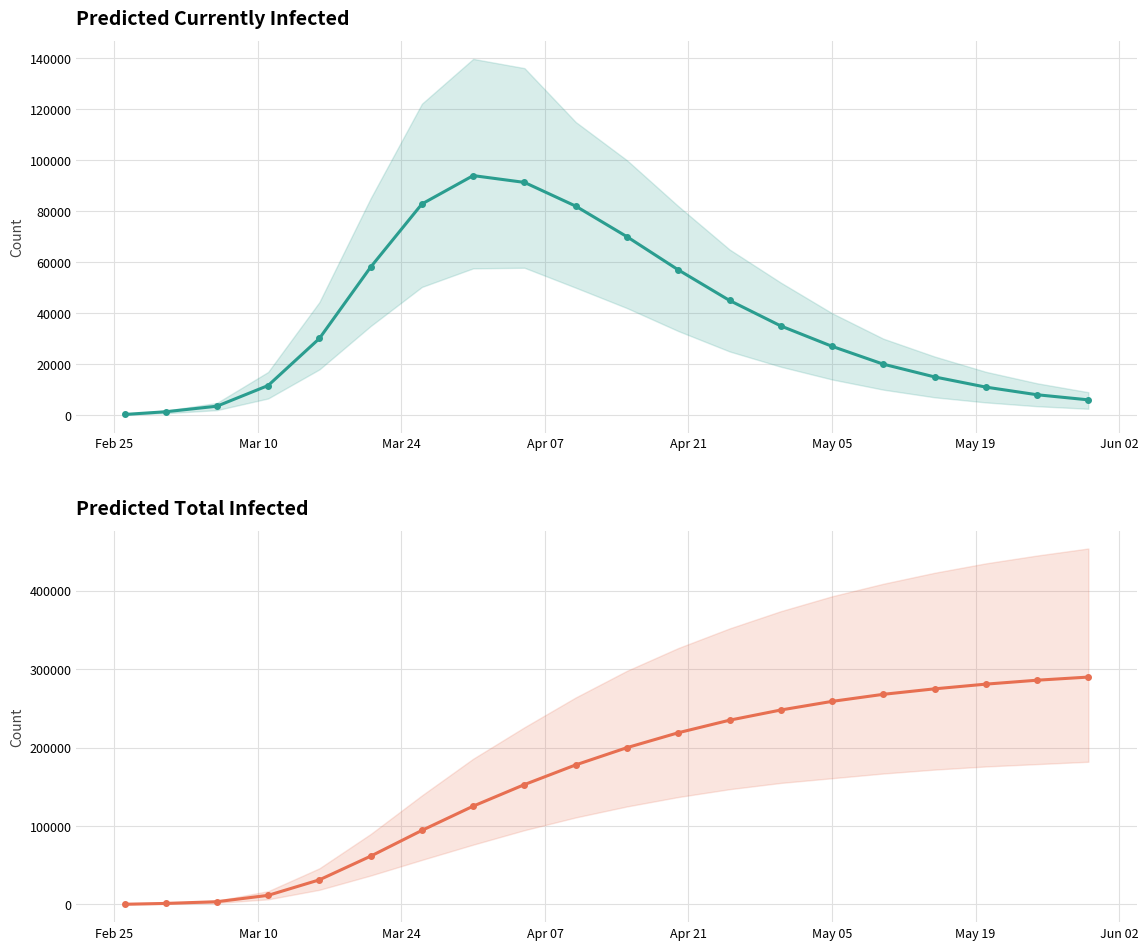

What is the maximum value shown in the chart?

290000